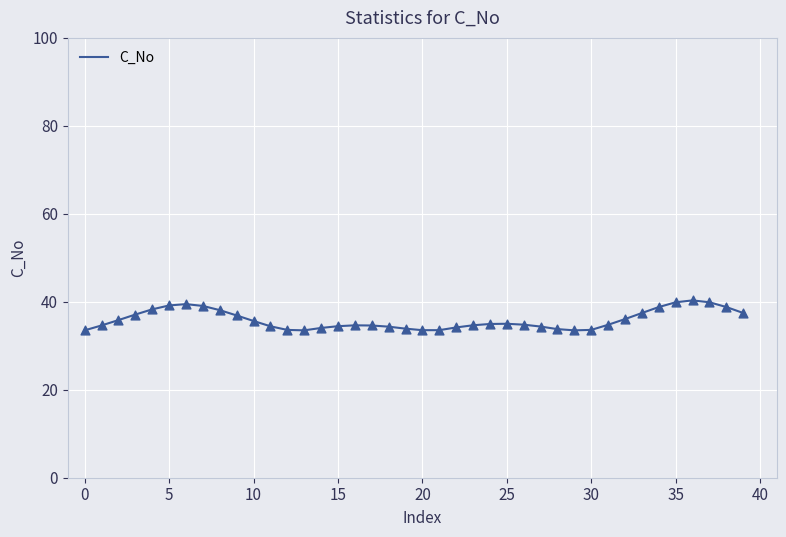

What is the smallest value displayed?

33.5